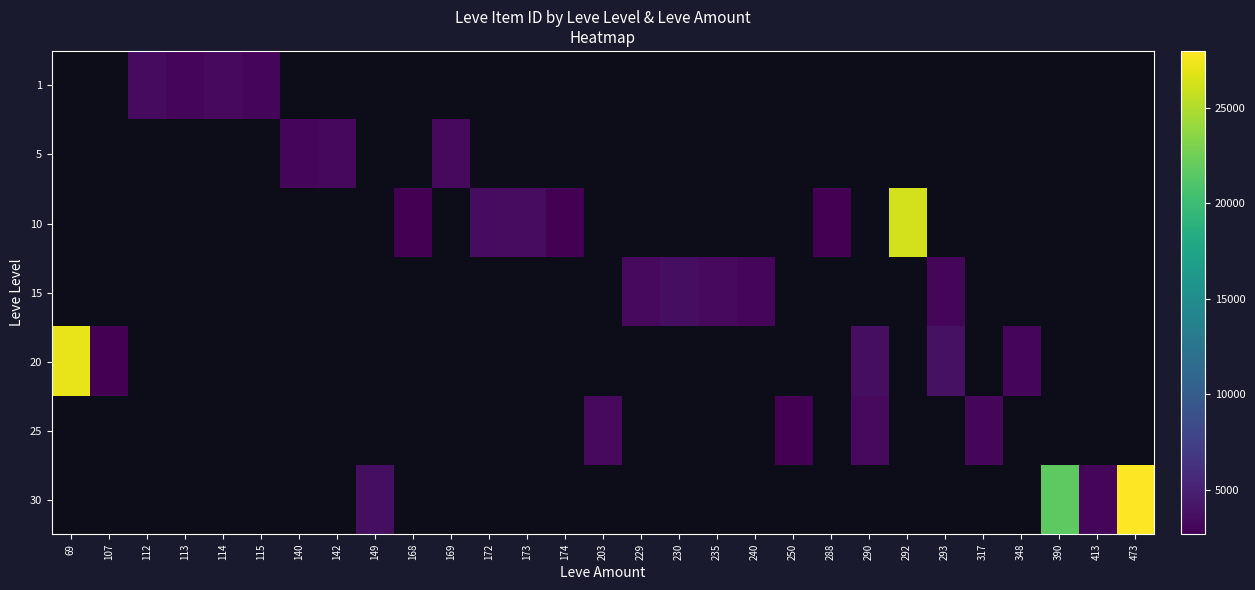

Which label corresponds to the smallest value in the chart?

168